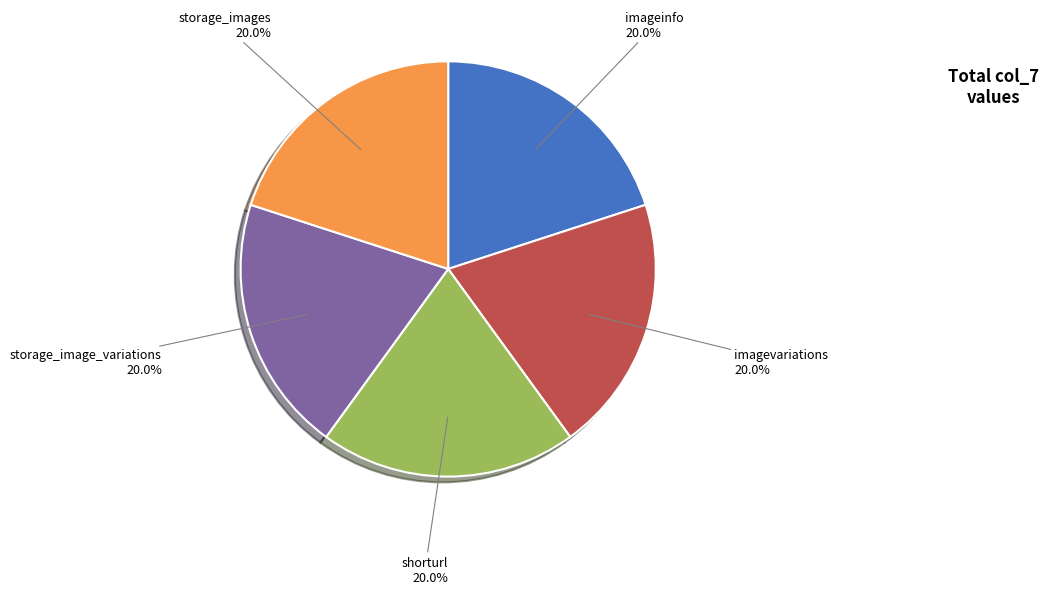

Is there any slice that represents more than half of the pie?

No